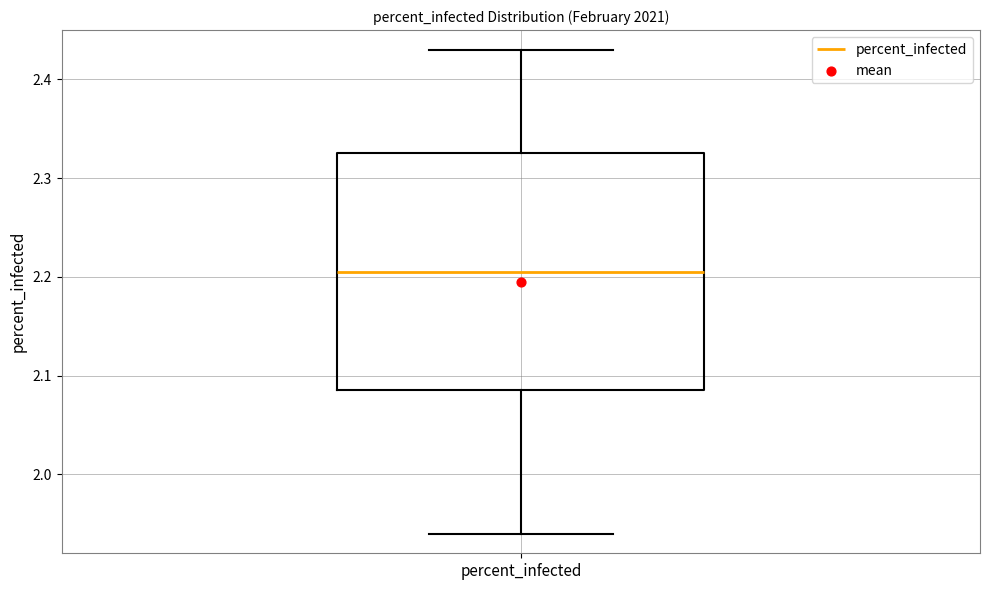

Read this box plot against the y-axis: the position of the median line, the range covered by the box, and the ends of both whiskers. The values are not printed on the chart, so give them approximately, as read against the axis.

median 2.21, box 2.09 to 2.33, whiskers 1.94 to 2.43